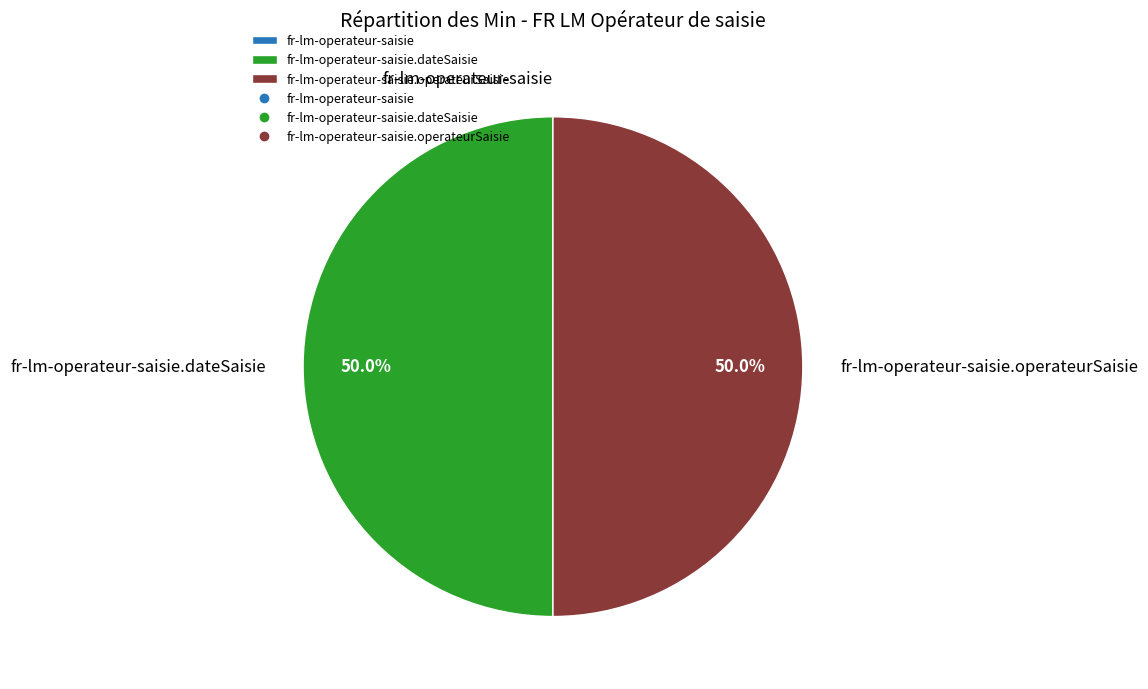

To the nearest percent, what is the average slice percentage?

33%